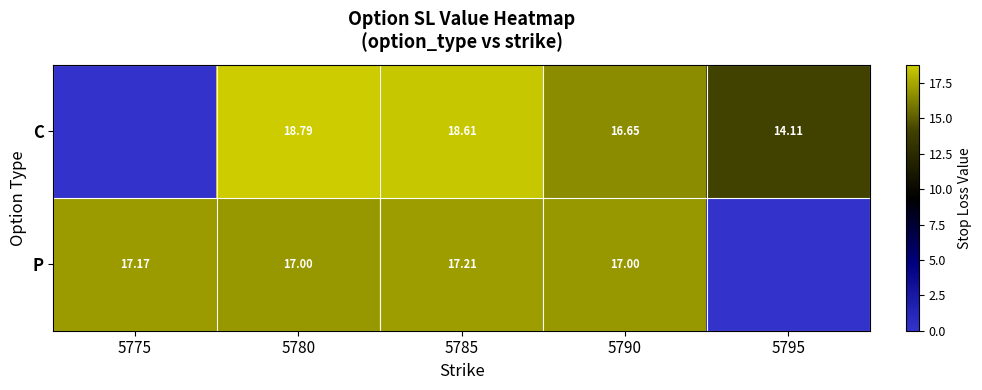

At 5790, list the series in order from smallest to largest.

C, P